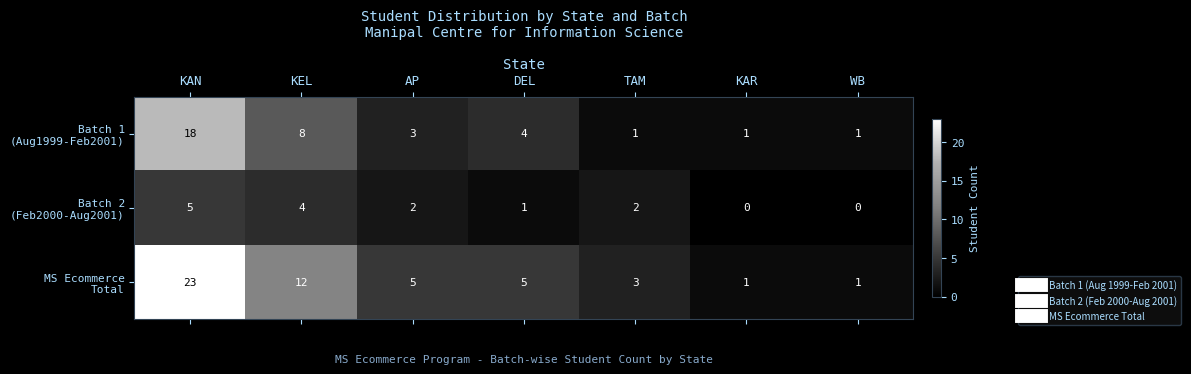

What is the maximum value shown in the chart?

23